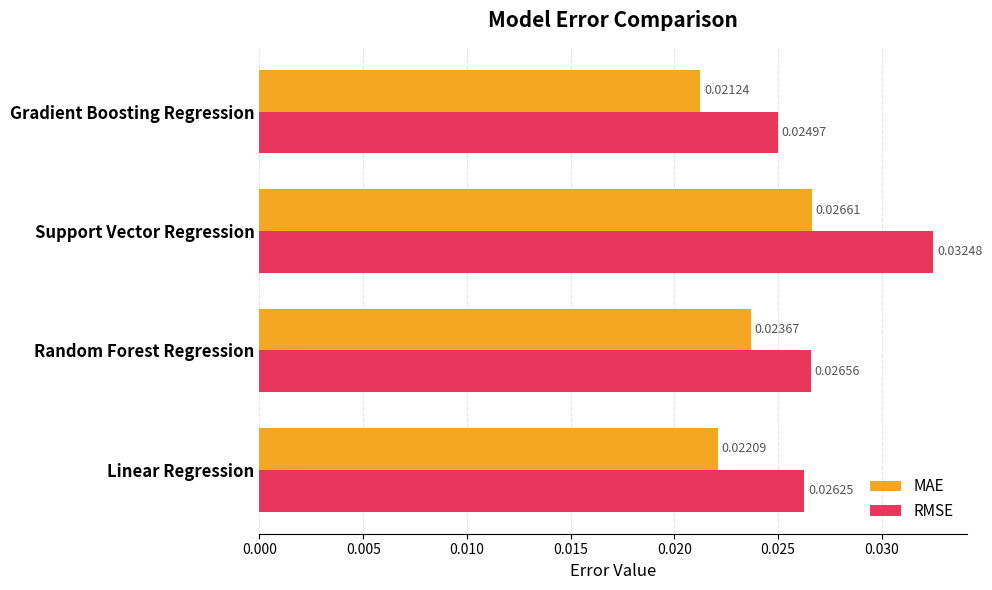

At which label does RMSE reach its peak?

Support Vector Regression